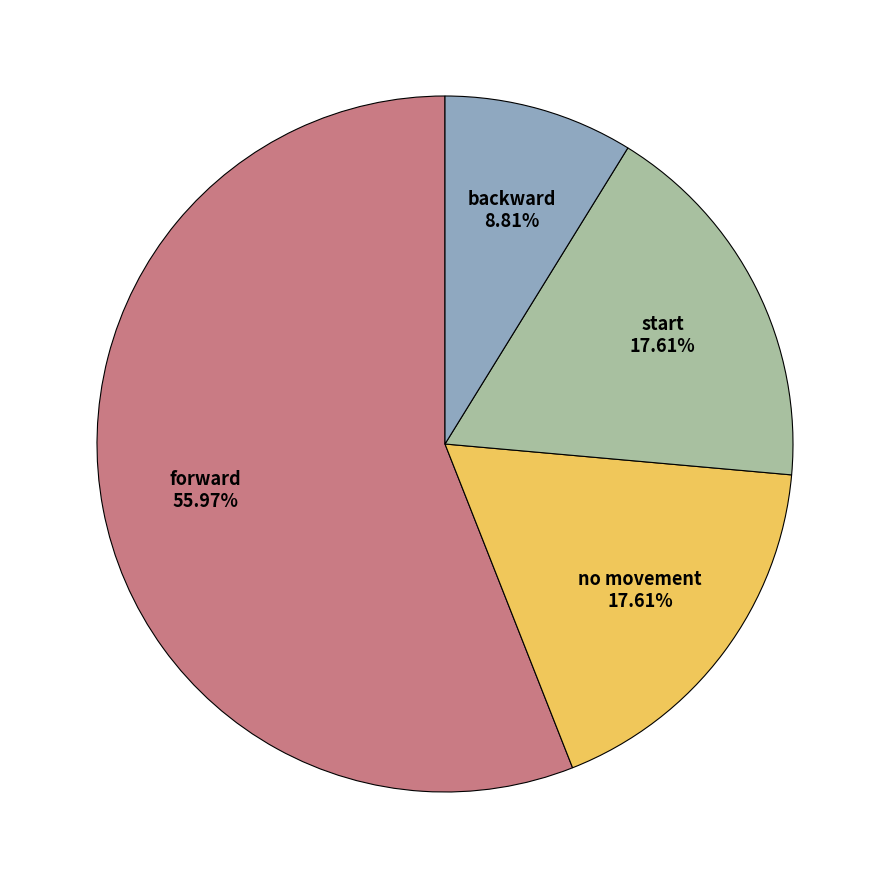

What is the ratio of the value at start to the value at backward?

2.0